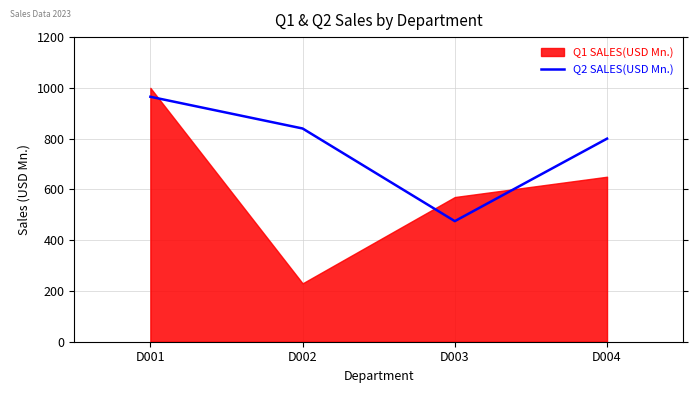

List the labels in order of value, smallest first.

D003, D004, D002, D001